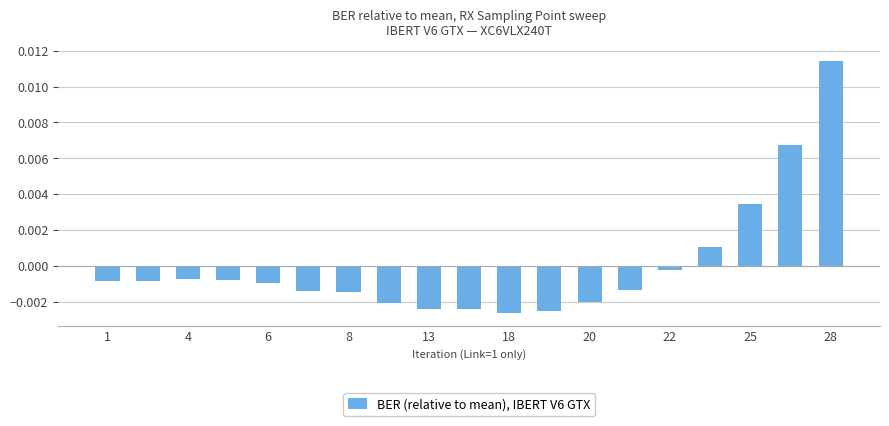

Between 28 and 6, which is larger?

28